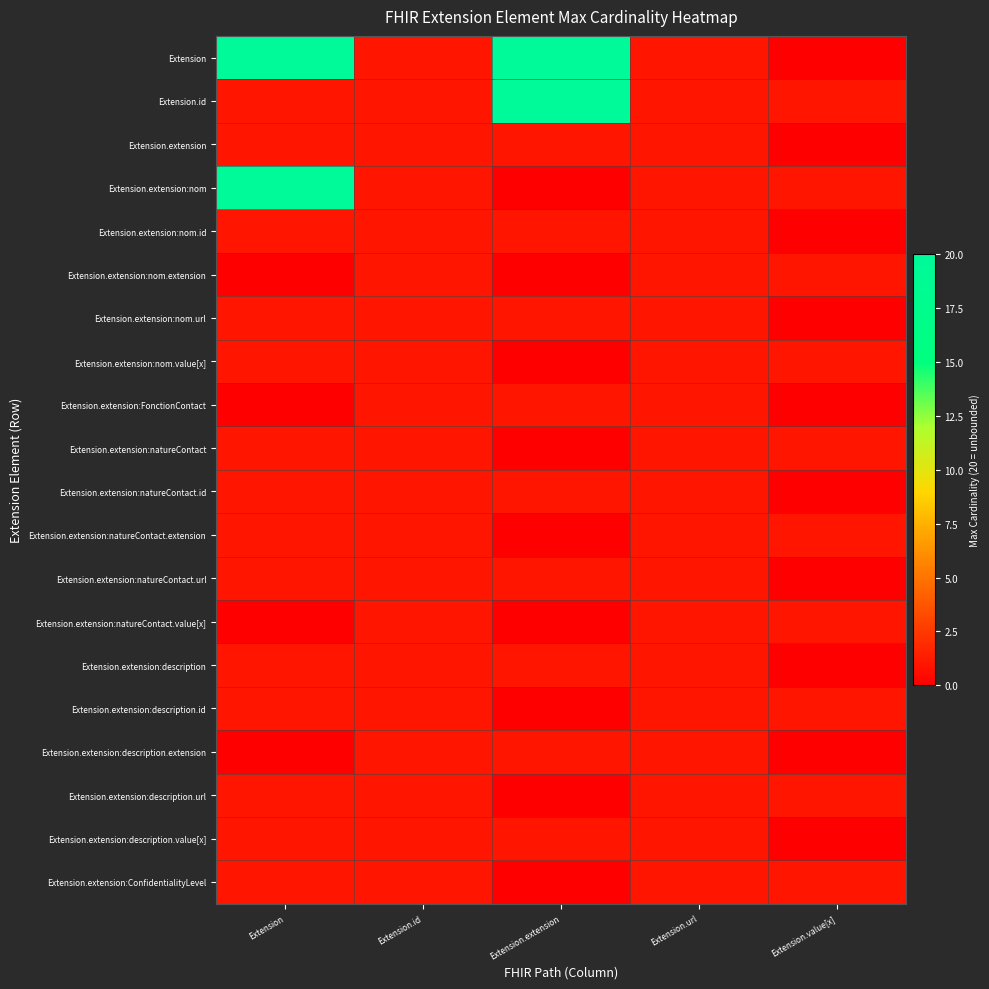

At Extension.value[x], list the series in order from largest to smallest.

Extension.id, Extension.extension:nom, Extension.extension:nom.extension, Extension.extension:nom.value[x], Extension.extension:natureContact, Extension.extension:natureContact.extension, Extension.extension:natureContact.value[x], Extension.extension:description.id, Extension.extension:description.url, Extension.extension:ConfidentialityLevel, Extension, Extension.extension, Extension.extension:nom.id, Extension.extension:nom.url, Extension.extension:FonctionContact, Extension.extension:natureContact.id, Extension.extension:natureContact.url, Extension.extension:description, Extension.extension:description.extension, Extension.extension:description.value[x]